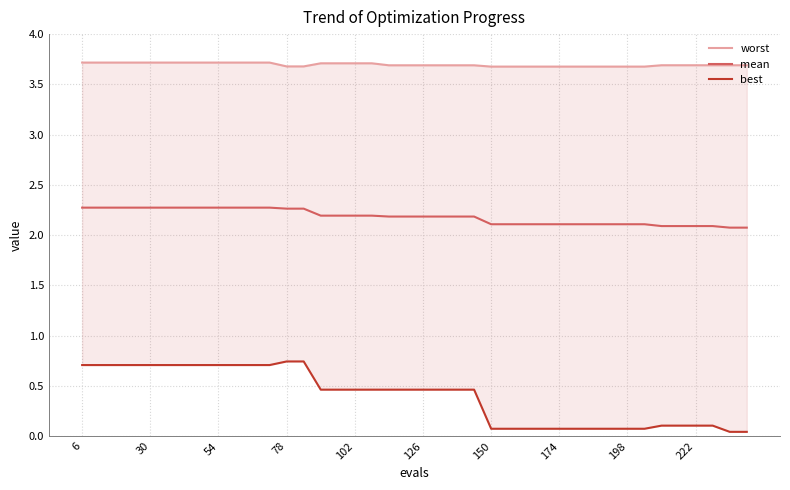

How many data points does each series have?

40